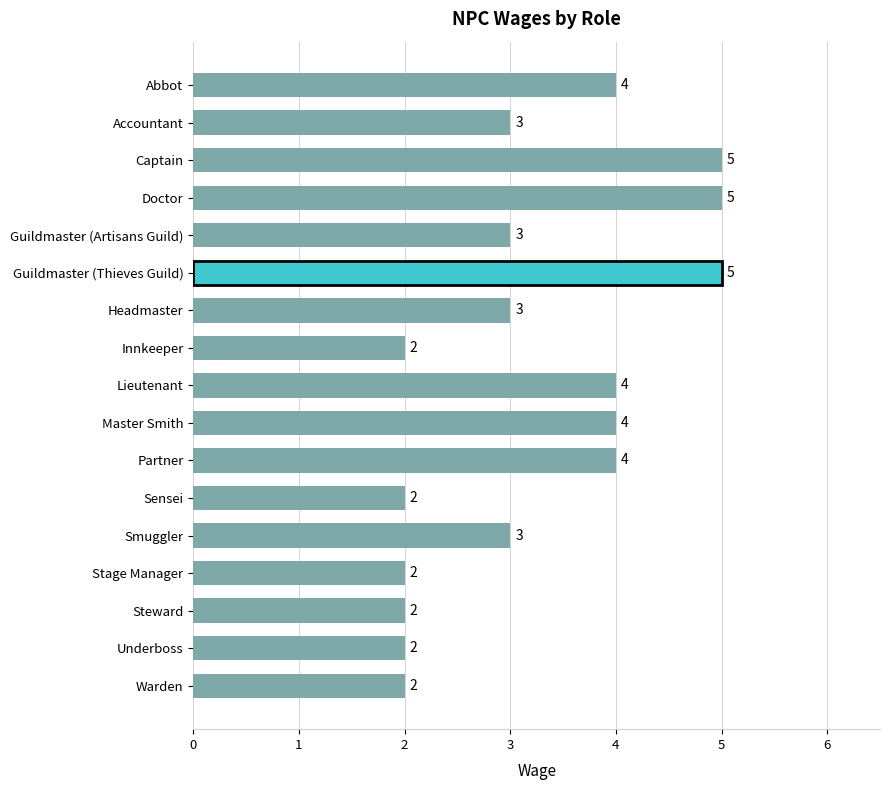

What is the change in value from Guildmaster (Thieves Guild) to Underboss?

-3